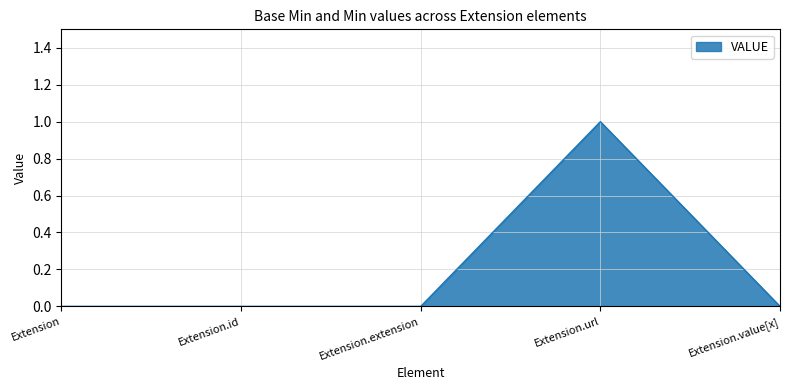

Reading right to left, transcribe all the data shown in this chart.

Extension.value[x]=0	Extension.url=1	Extension.extension=0	Extension.id=0	Extension=0